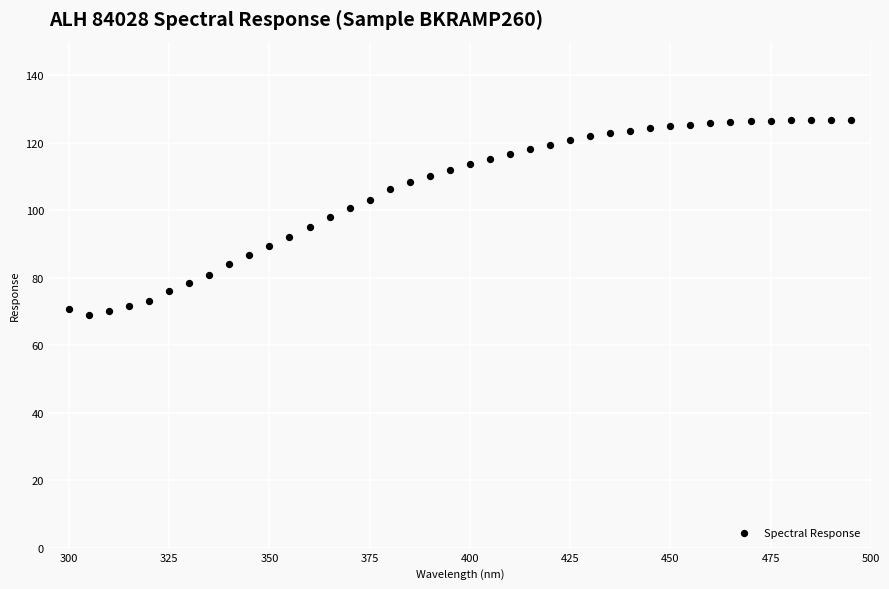

What is the range of Y values (max minus min)?

57.8